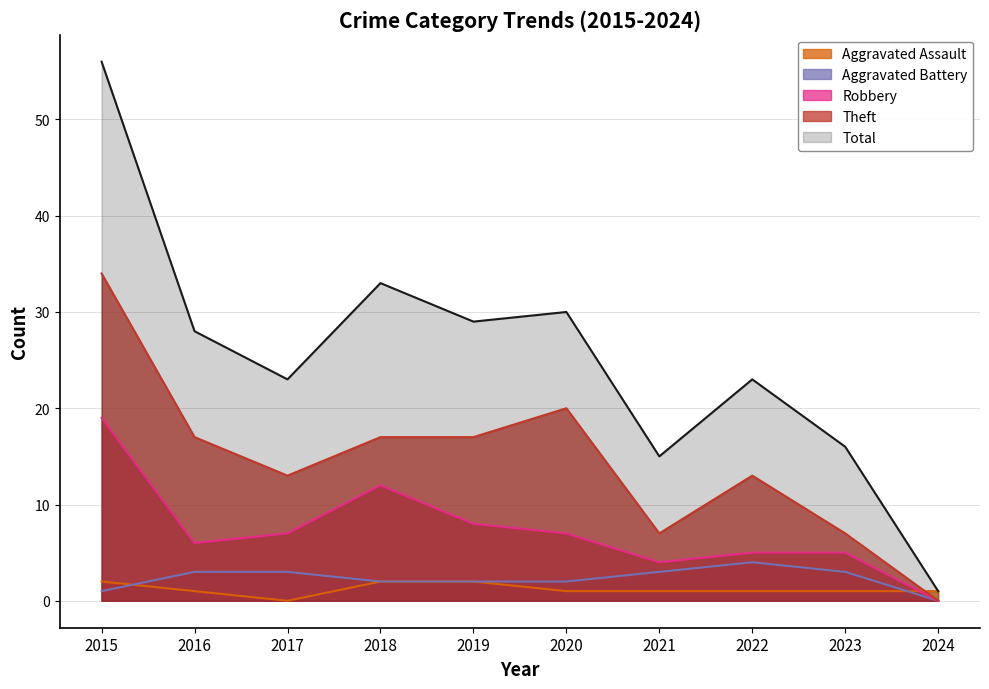

What is the maximum value shown in the chart?

56